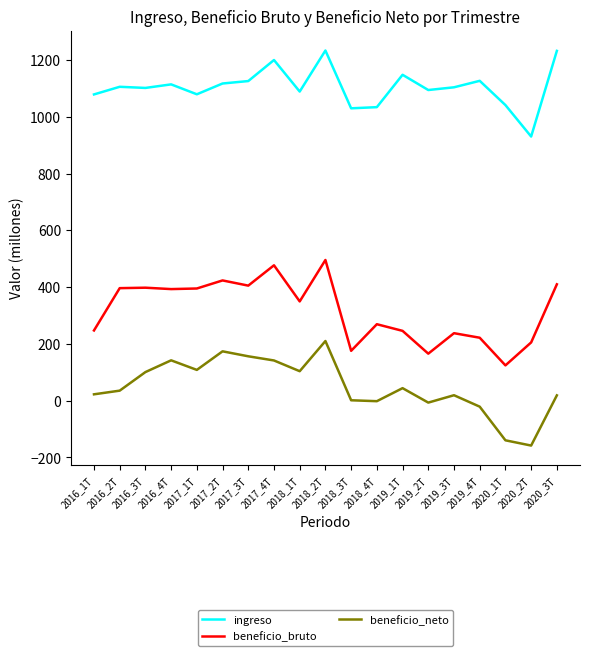

Count the number of categories in the chart.

19